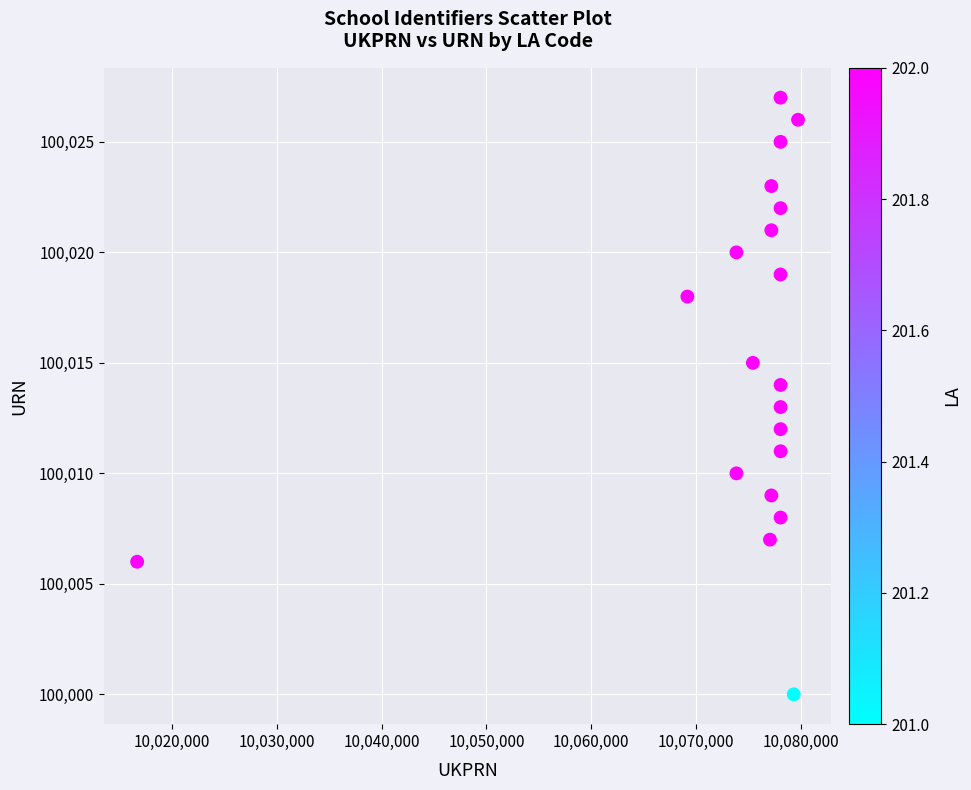

What is the range of Y values (max minus min)?

27